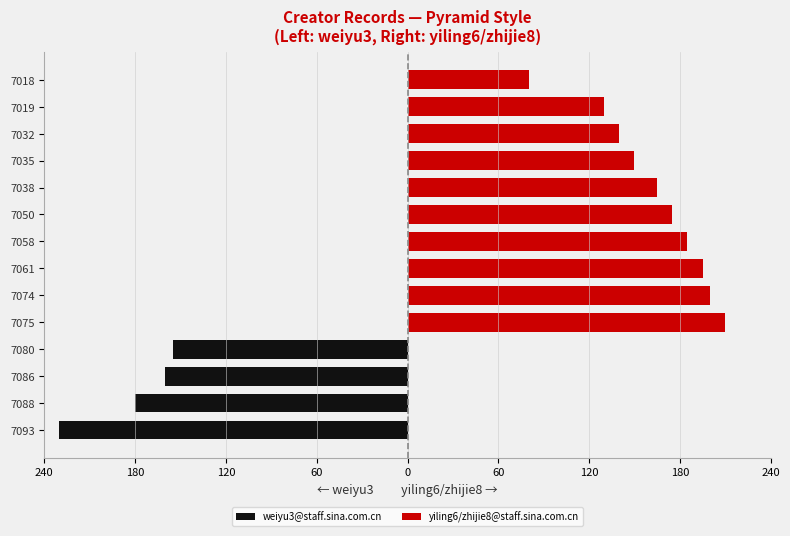

What is the sum of all yiling6/zhijie8@staff.sina.com.cn values?

1630